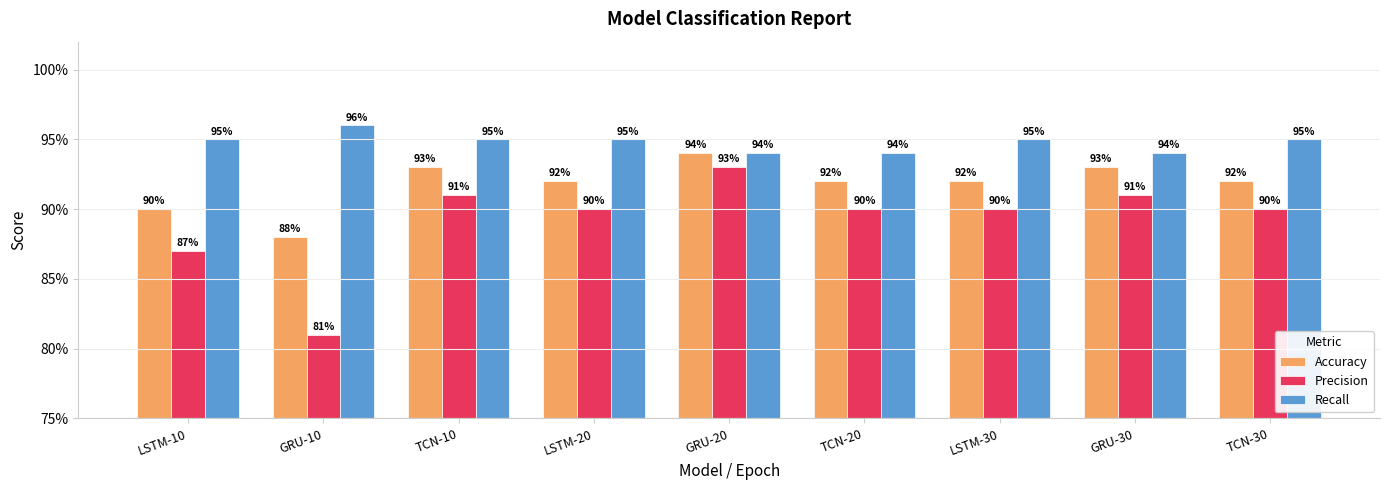

The Accuracy series shows 0.2 at GRU-20. True or false?

False